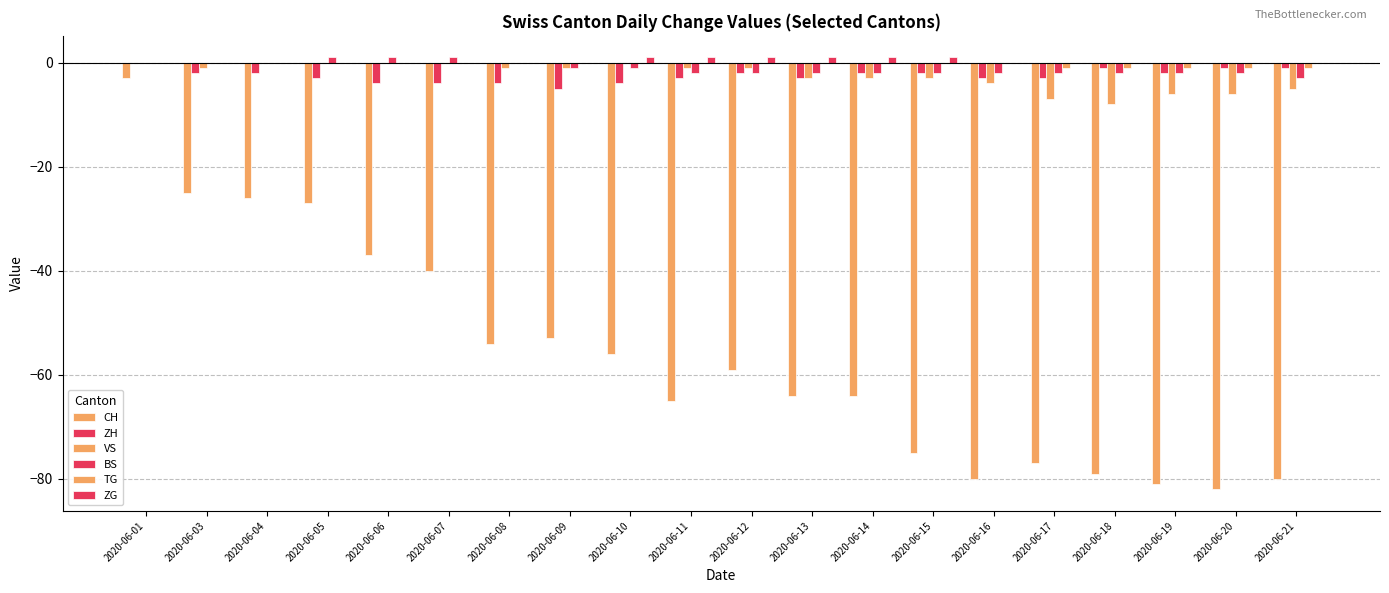

Reading right to left, extract all data points from this chart.

CH: -80	-82	-81	-79	-77	-80	-75	-64	-64	-59	-65	-56	-53	-54	-40	-37	-27	-26	-25	-3
ZH: -1	-1	-2	-1	-3	-3	-2	-2	-3	-2	-3	-4	-5	-4	-4	-4	-3	-2	-2	0
VS: -5	-6	-6	-8	-7	-4	-3	-3	-3	-1	-1	0	-1	-1	0	0	0	0	-1	0
BS: -3	-2	-2	-2	-2	-2	-2	-2	-2	-2	-2	-1	-1	0	1	1	1	0	0	0
TG: -1	-1	-1	-1	-1	0	0	0	0	0	0	0	0	0	0	0	0	0	0	0
ZG: 0	0	0	0	0	0	1	1	1	1	1	1	0	0	0	0	0	0	0	0